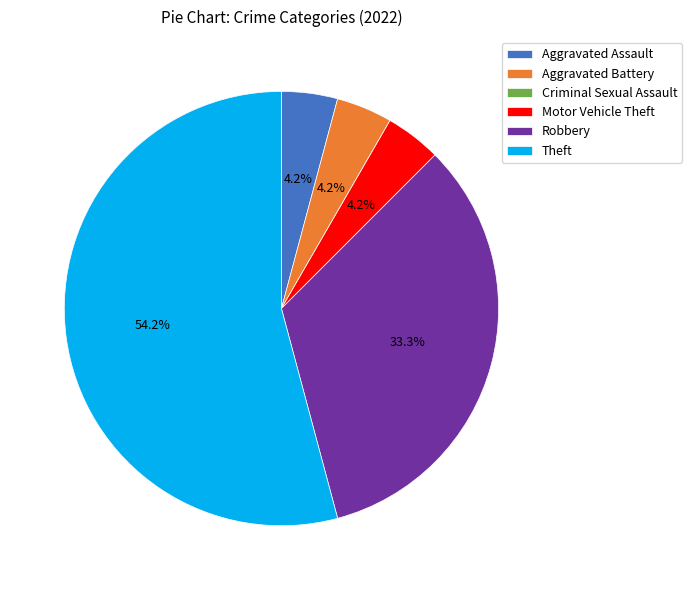

Do Motor Vehicle Theft and Aggravated Assault together represent more than half of the pie?

No